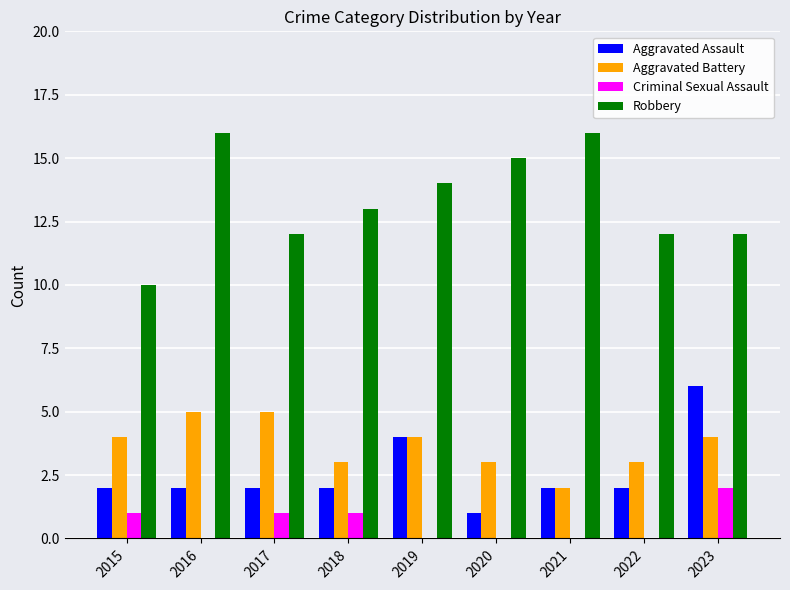

Reading left to right, list all the values displayed in this chart.

Aggravated Assault: 2015=2	2016=2	2017=2	2018=2	2019=4	2020=1	2021=2	2022=2	2023=6
Aggravated Battery: 2015=4	2016=5	2017=5	2018=3	2019=4	2020=3	2021=2	2022=3	2023=4
Criminal Sexual Assault: 2015=1	2016=0	2017=1	2018=1	2019=0	2020=0	2021=0	2022=0	2023=2
Robbery: 2015=10	2016=16	2017=12	2018=13	2019=14	2020=15	2021=16	2022=12	2023=12